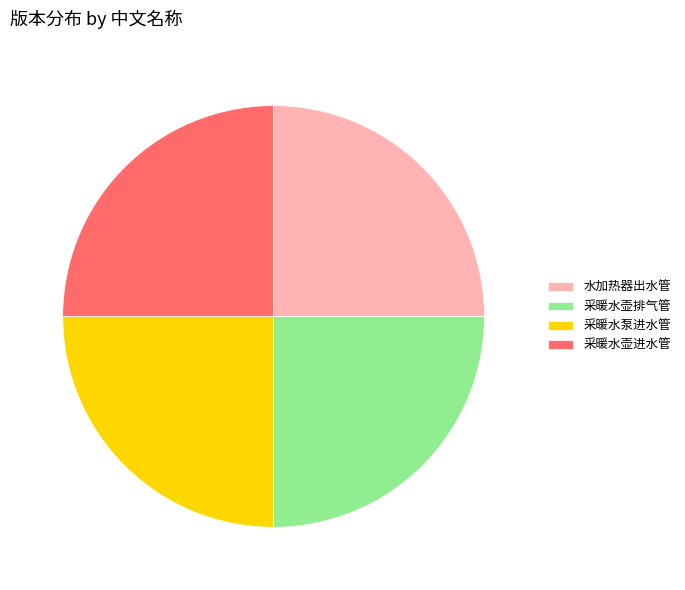

Approximately how many times larger is the value at 采暖水壶进水管 compared to 采暖水泵进水管?

1.0